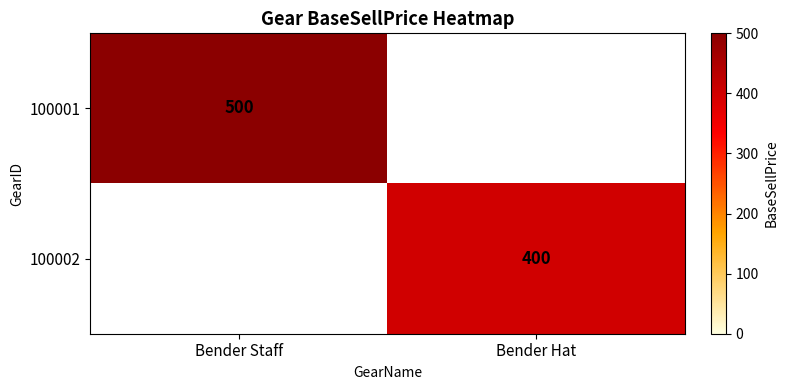

The value of 100002 at Bender Hat is 400. True or false?

True